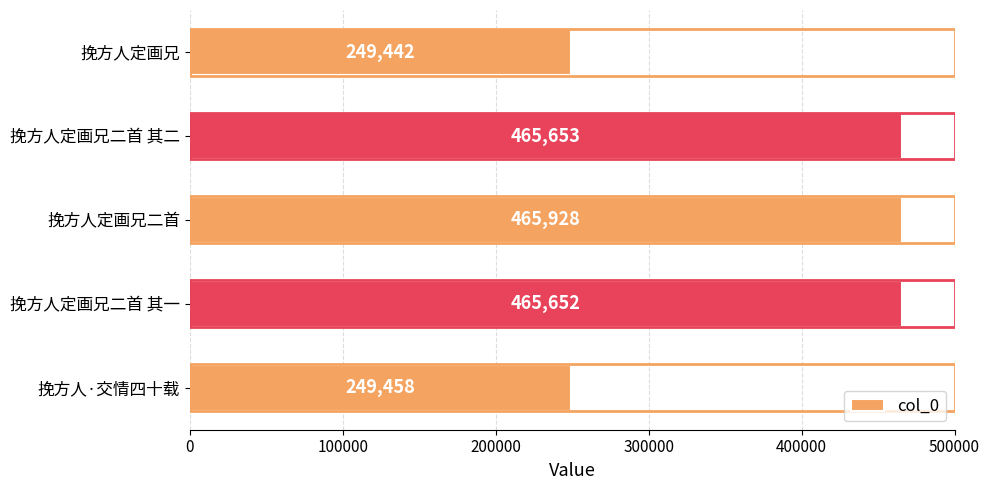

How many bars are there in total?

5